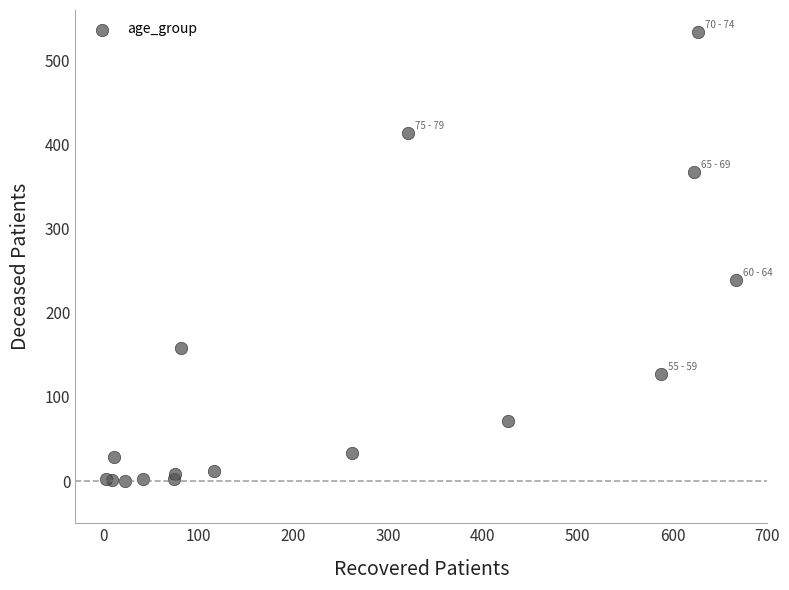

What Y value in the scatter plot is closest to 266?

239